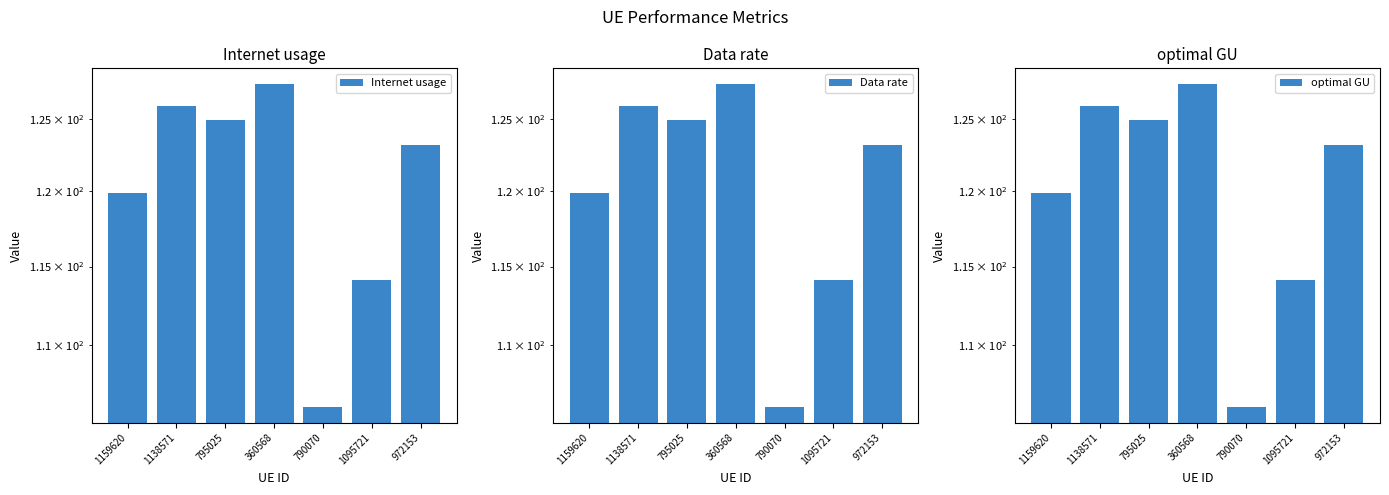

The value of Internet usage at 972153 is 123.2. True or false?

True